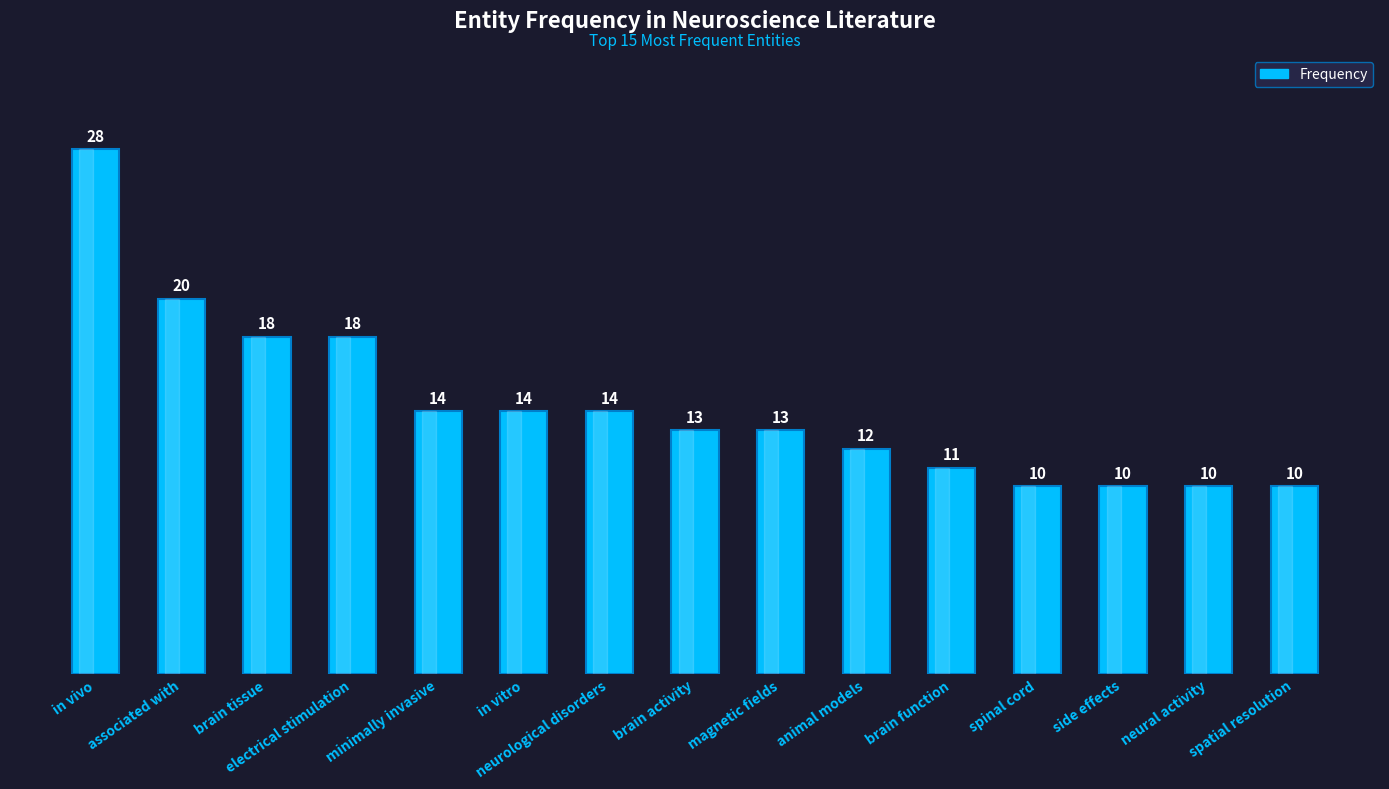

What is the label of the 12th bar from the right?

electrical stimulation